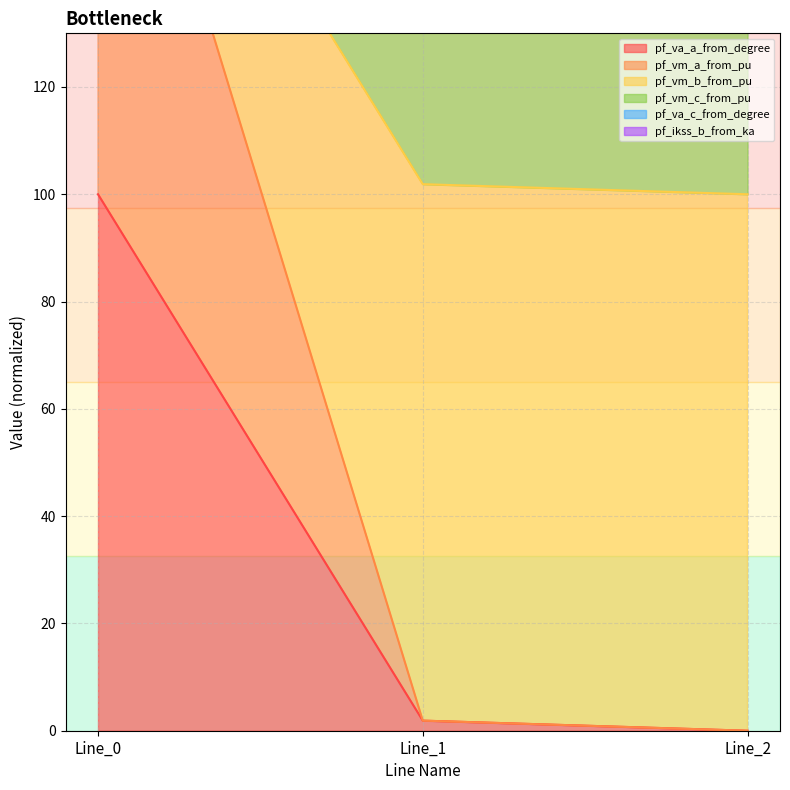

Reading right to left, transcribe all the data shown in this chart.

pf_va_a_from_degree: Line_2=0.0	Line_1=1.9	Line_0=100.0
pf_vm_a_from_pu: Line_2=0.0	Line_1=1.9	Line_0=200.0
pf_vm_b_from_pu: Line_2=300.0	Line_1=301.9	Line_0=200.0
pf_vm_c_from_pu: Line_2=300.0	Line_1=301.9	Line_0=200.0
pf_va_c_from_degree: Line_2=100.0	Line_1=101.9	Line_0=200.0